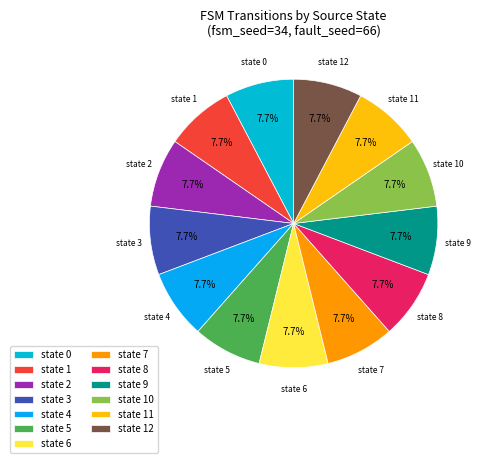

What percentage is NOT represented by state 12?

92.3%